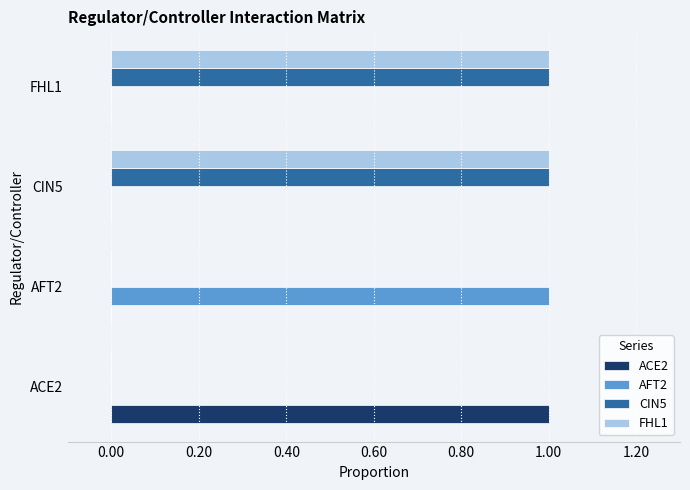

What is the sum of all CIN5 values?

2